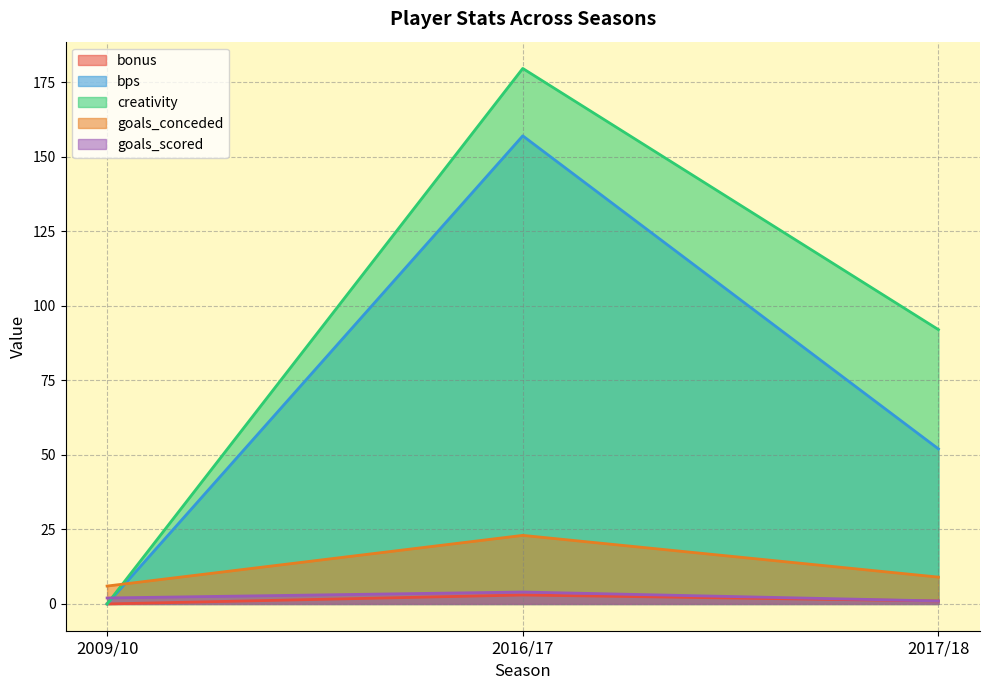

Where does the bonus series first go above 1?

2016/17